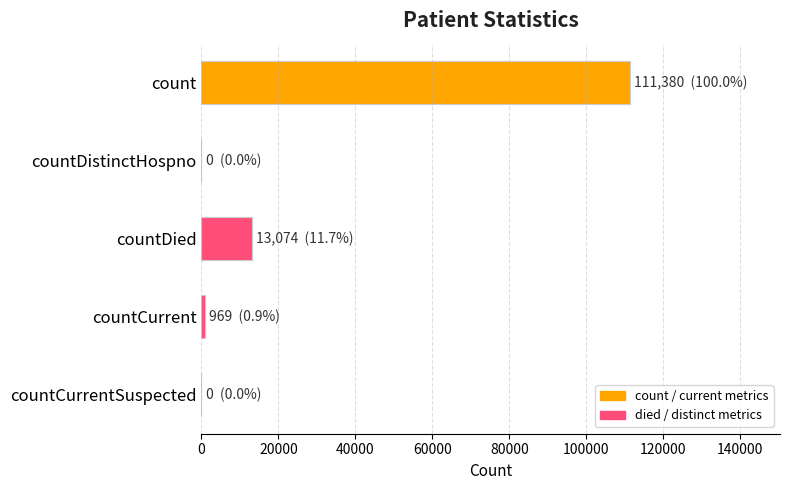

What is the difference between the maximum and second lowest values?

111380